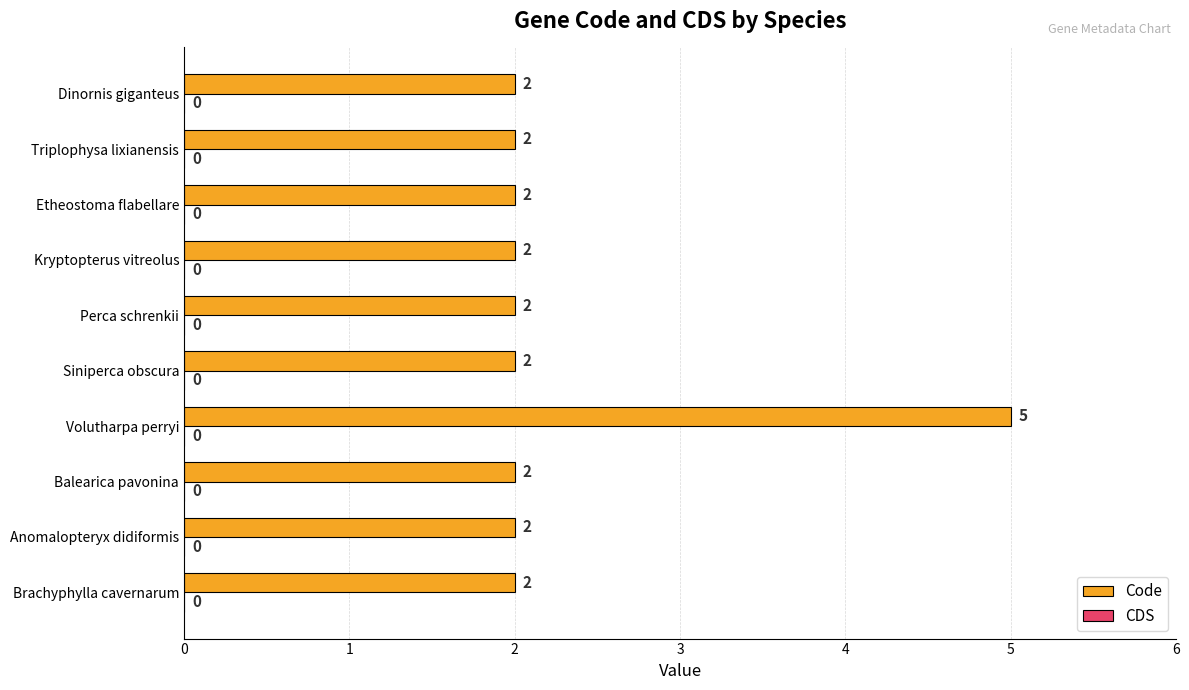

What is the sum of all values?

23